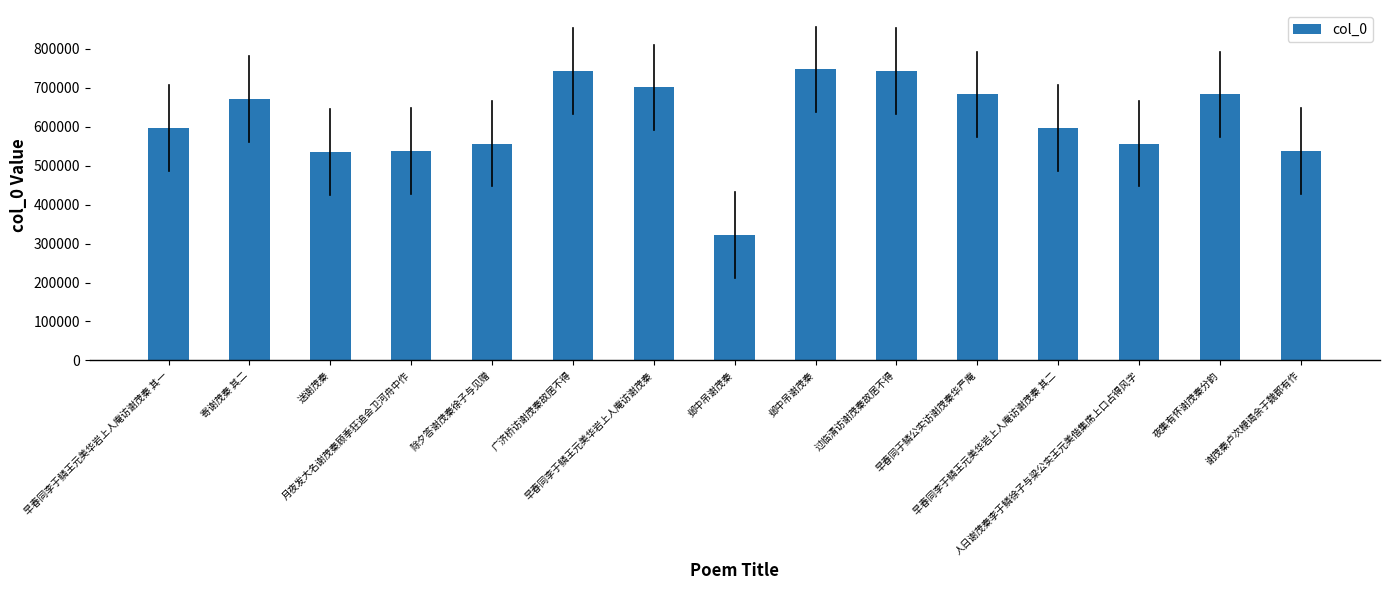

Reading right to left, transcribe all the data shown in this chart.

谢茂秦卢次楩谒余于魏郡有作=538160	夜集有怀谢茂秦分韵=683237	人日谢茂秦李于鳞徐子与梁公实王元美偕集席上口占得风字=556994	早春同李于鳞王元美华岩上人庵访谢茂秦 其二=597461	早春同于鳞公实访谢茂秦华严庵=683230	过临清访谢茂秦故居不得=743282	邺中吊谢茂秦=747136	邺中吊谢茂秦=322727	早春同李于鳞王元美华岩上人庵访谢茂秦=700906	广济桥访谢茂秦故居不得=743187	除夕答谢茂秦徐子与见赠=556836	月夜发大名谢茂秦顾季狂追会卫河舟中作=538468	送谢茂秦=535025	寄谢茂秦 其二=671040	早春同李于鳞王元美华岩上人庵访谢茂秦 其一=597460